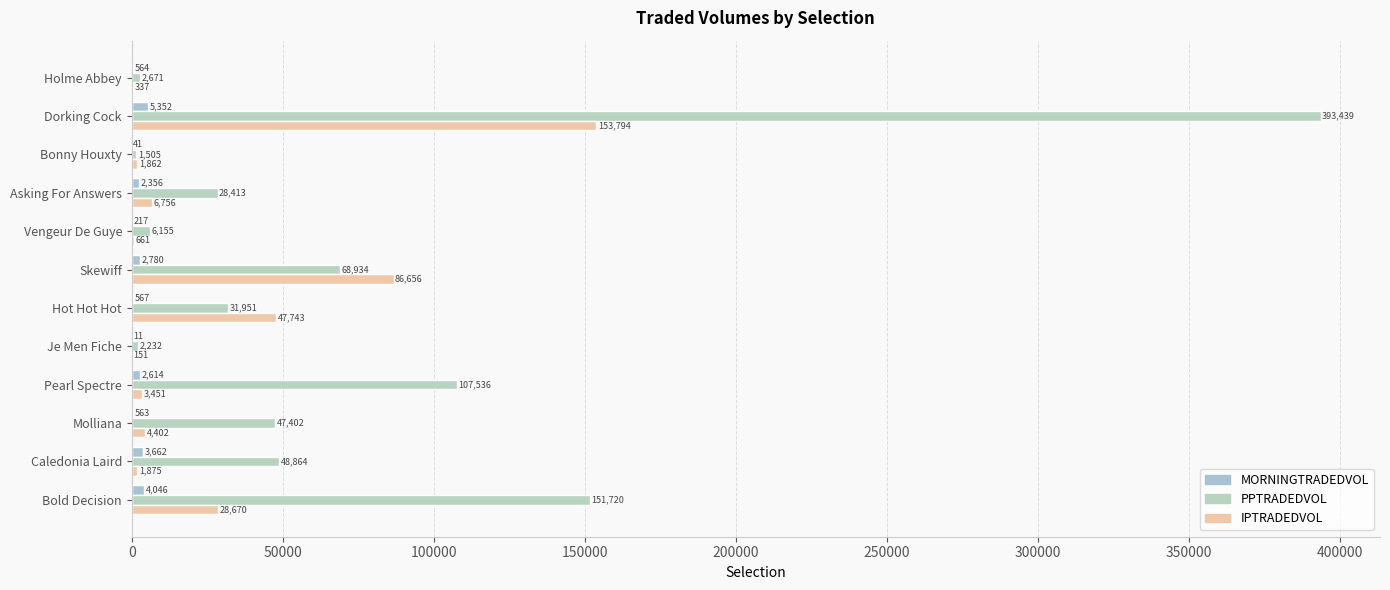

At how many categories does at least one series exceed 118468?

2